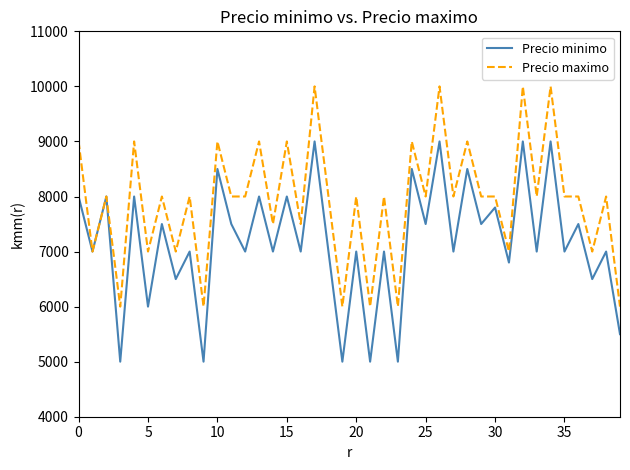

What is the maximum value shown in the chart?

10000